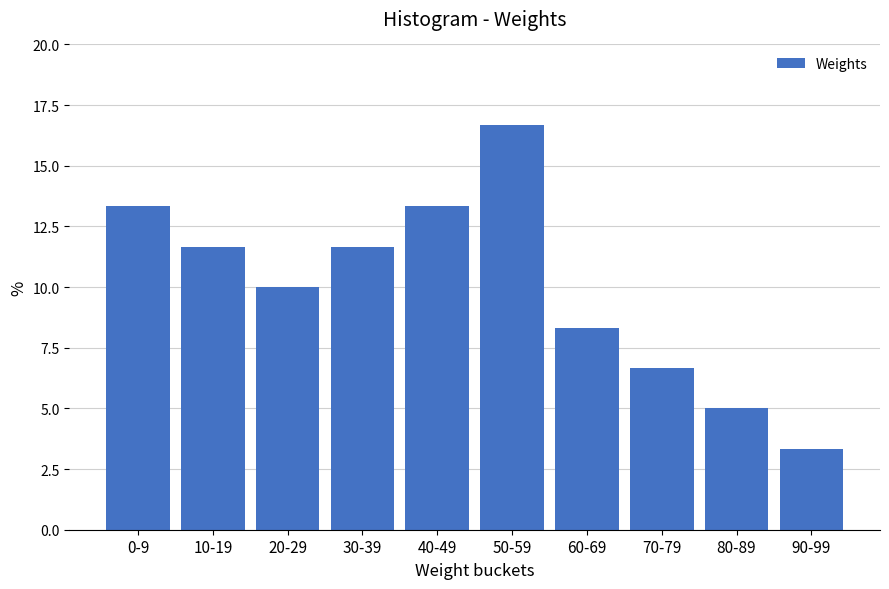

Reading left to right, what are all the values shown in this chart?

13.3	11.7	10.0	11.7	13.3	16.7	8.3	6.7	5.0	3.3